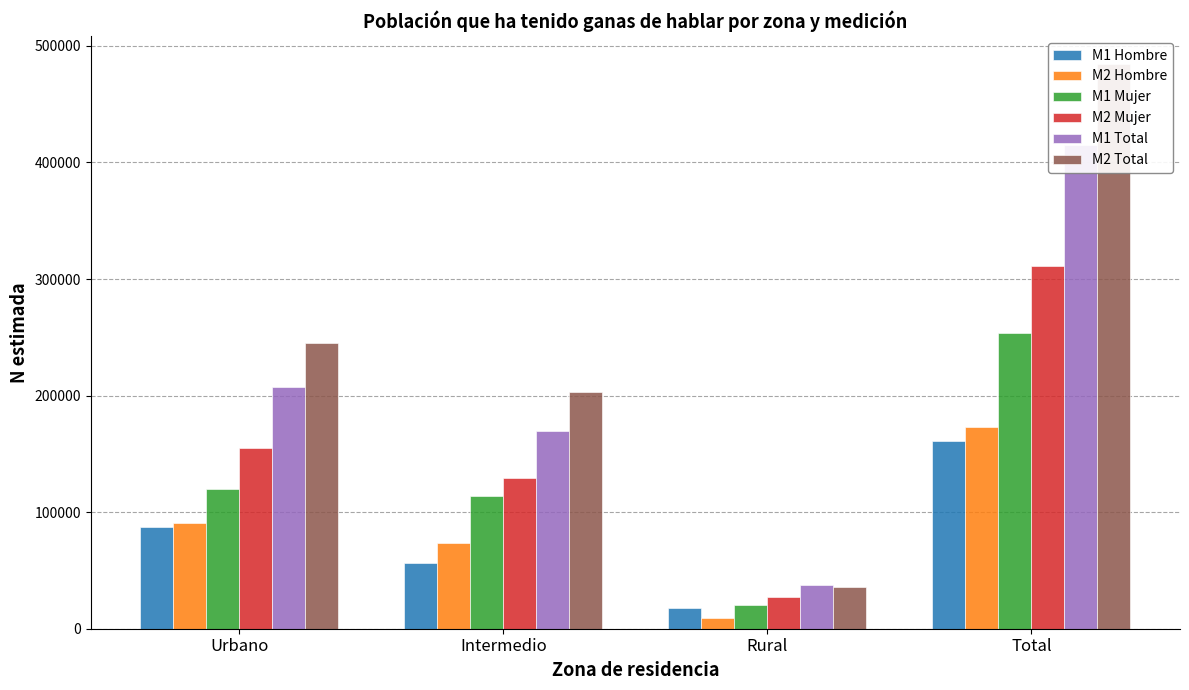

At which category is the sum across all series the highest?

Total